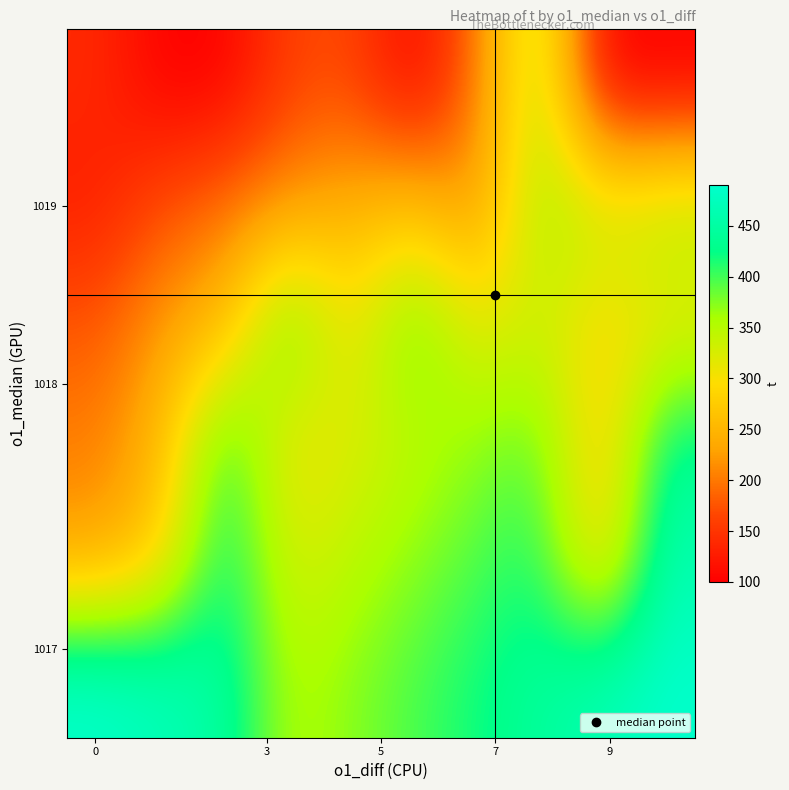

Reading right to left, what are all the values shown in this chart?

row_0: 100.0	100.0	365.0	192.5	100.0	170.0	160.0	100.0	100.0	140.3
row_1: 360.0	336.6	365.0	215.0	266.4	243.0	219.6	196.2	172.8	126.0
row_2: 305.0	290.0	332.5	310.0	400.0	295.0	410.0	248.2	224.8	178.0
row_3: 438.0	266.2	391.2	367.8	344.4	321.0	297.6	420.0	250.8	204.0
row_4: 464.0	270.0	417.2	393.8	370.4	347.0	323.6	435.0	276.8	230.0
row_5: 490.0	466.6	443.2	419.8	396.4	373.0	349.6	450.0	472.5	490.0